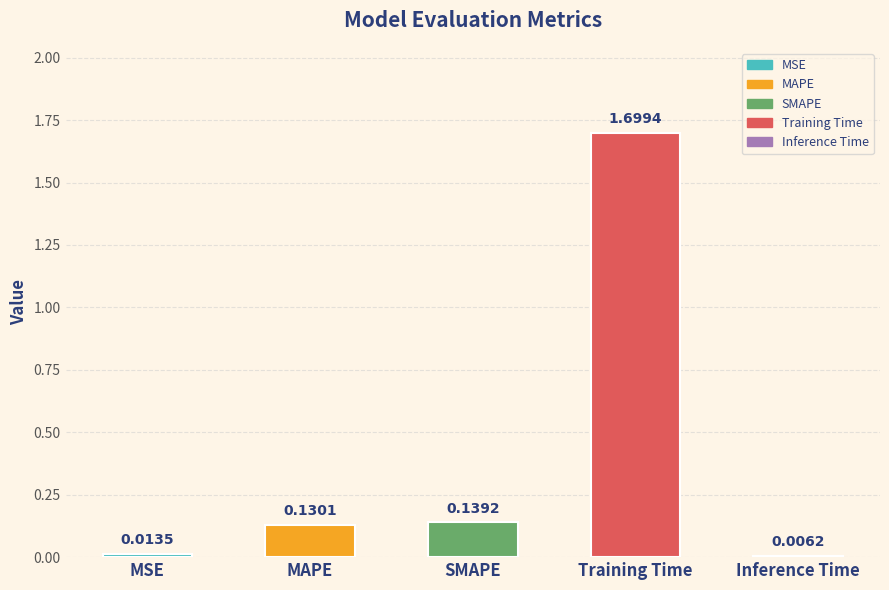

Reading left to right, list all the values displayed in this chart.

MSE=0.0	MAPE=0.1	SMAPE=0.1	Training Time=1.7	Inference Time=0.0